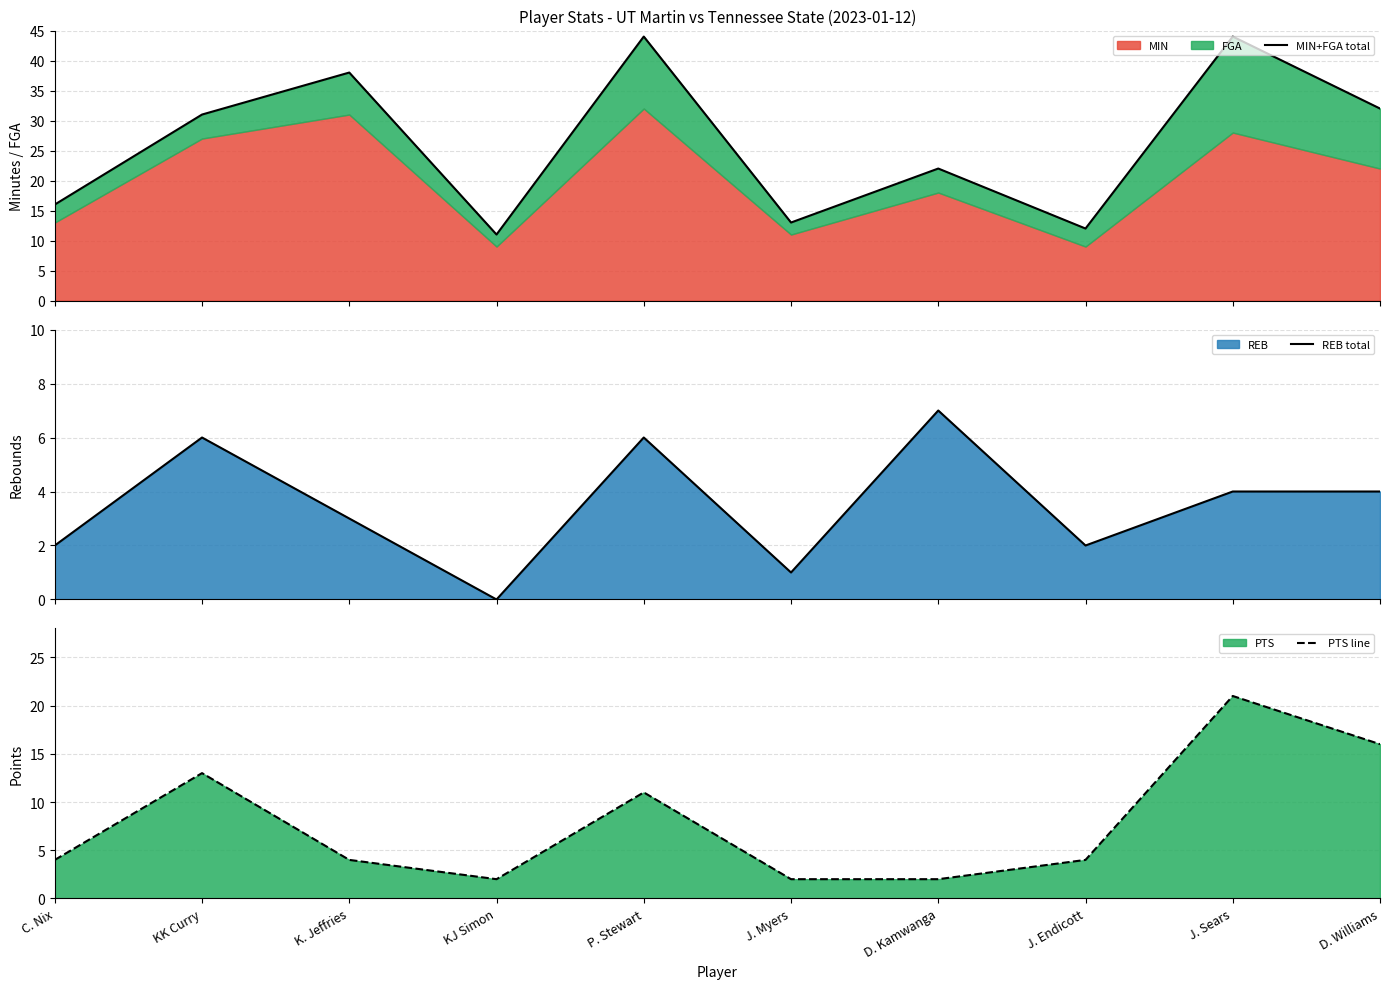

What is the highest value of the REB total series?

7